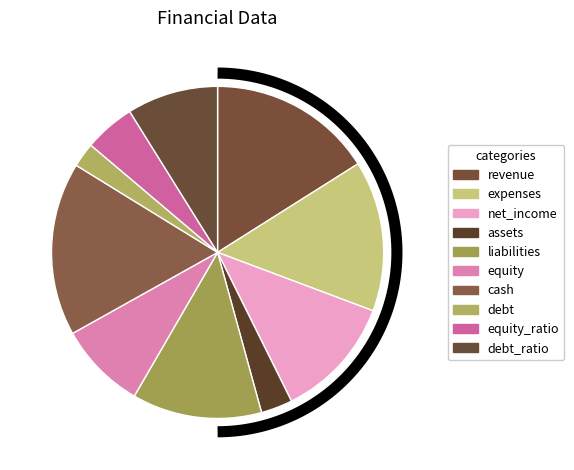

What percentage is the debt_ratio slice, to the nearest percent?

9%